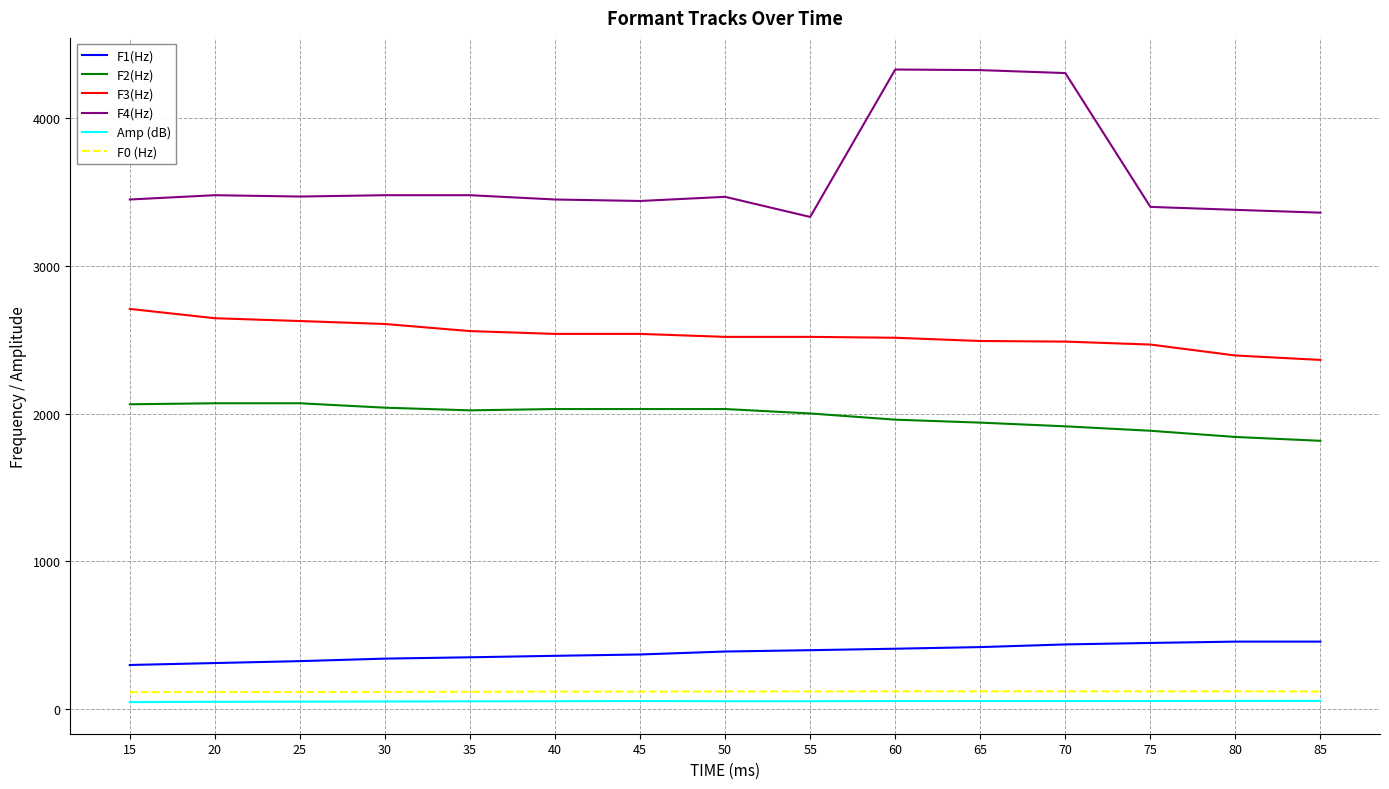

The value of F1(Hz) at 80 is 458. True or false?

True